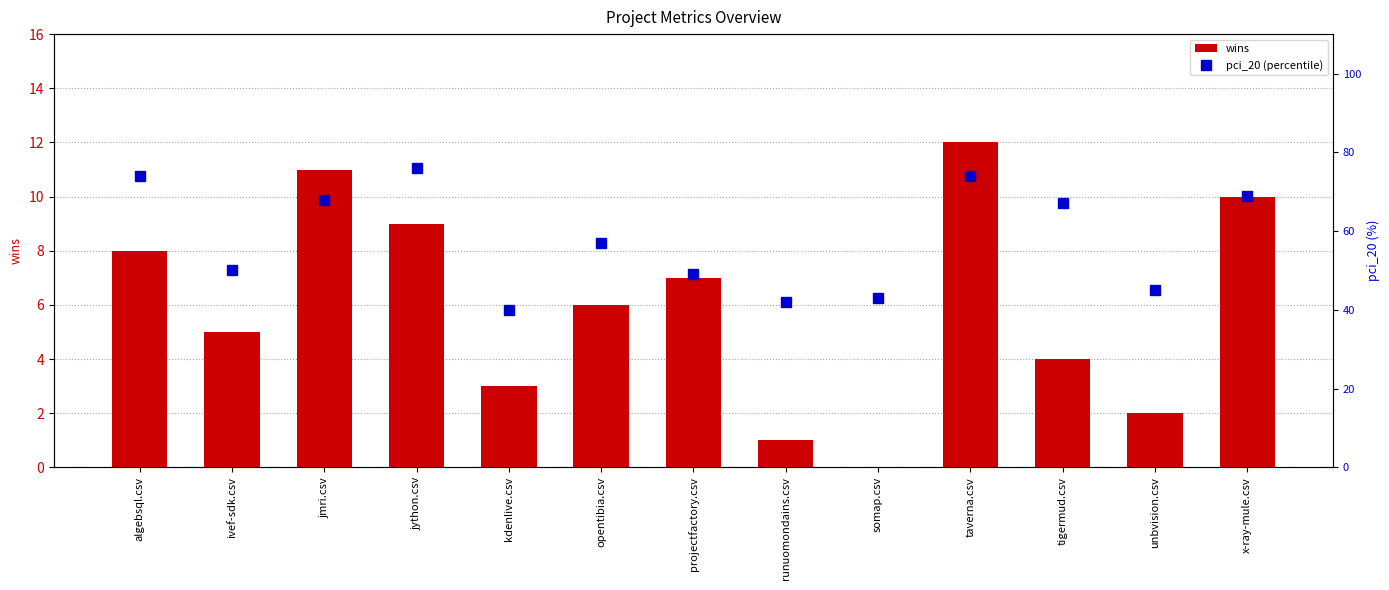

Rank the series by their average value, from lowest to highest.

wins, pci_20 (percentile)